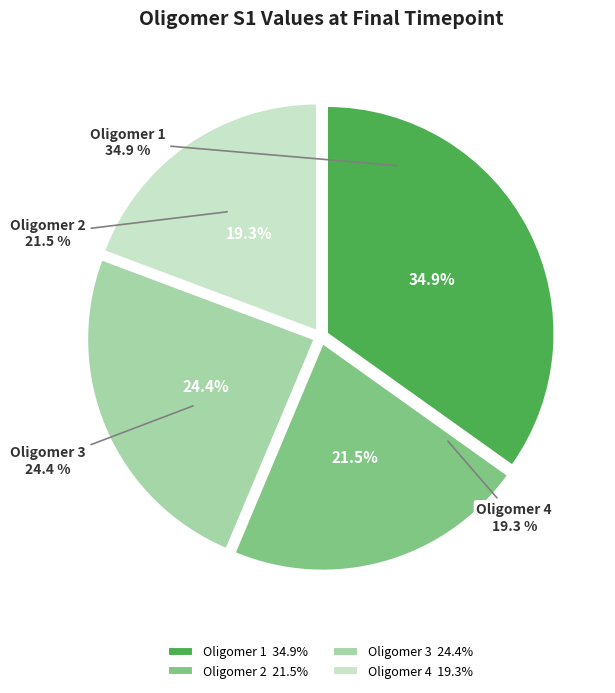

Which slice is the smallest?

Oligomer 4